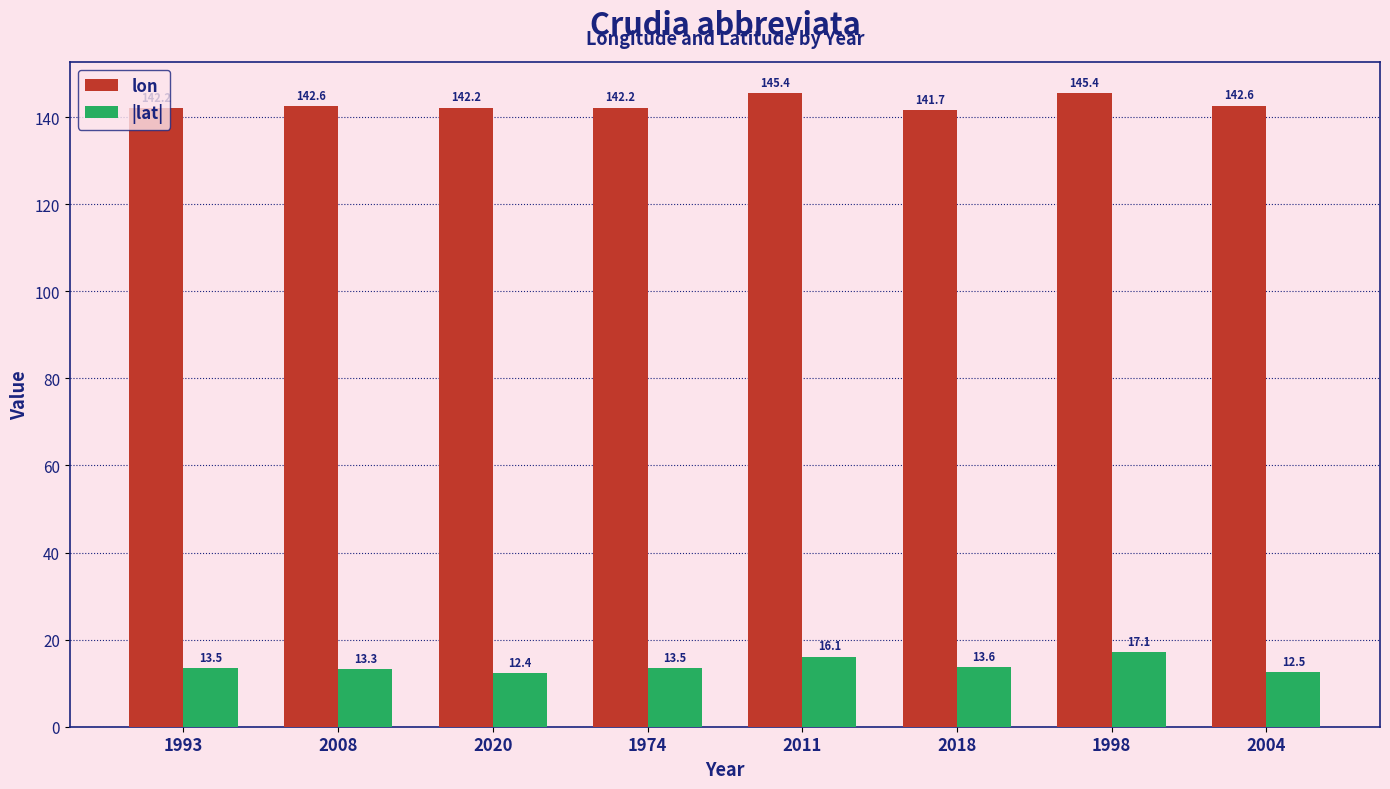

Rank the series by their maximum value, from highest to lowest.

lon, |lat|